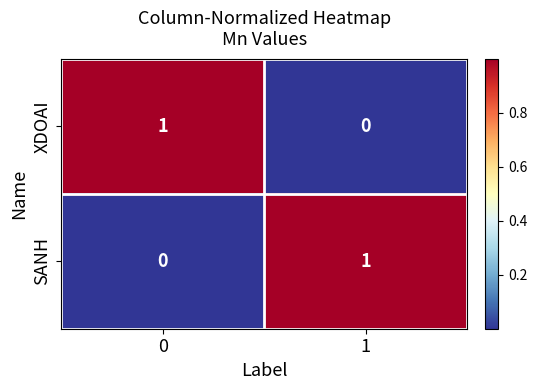

Rank the series at 0 from lowest to highest value.

SANH, XDOAI